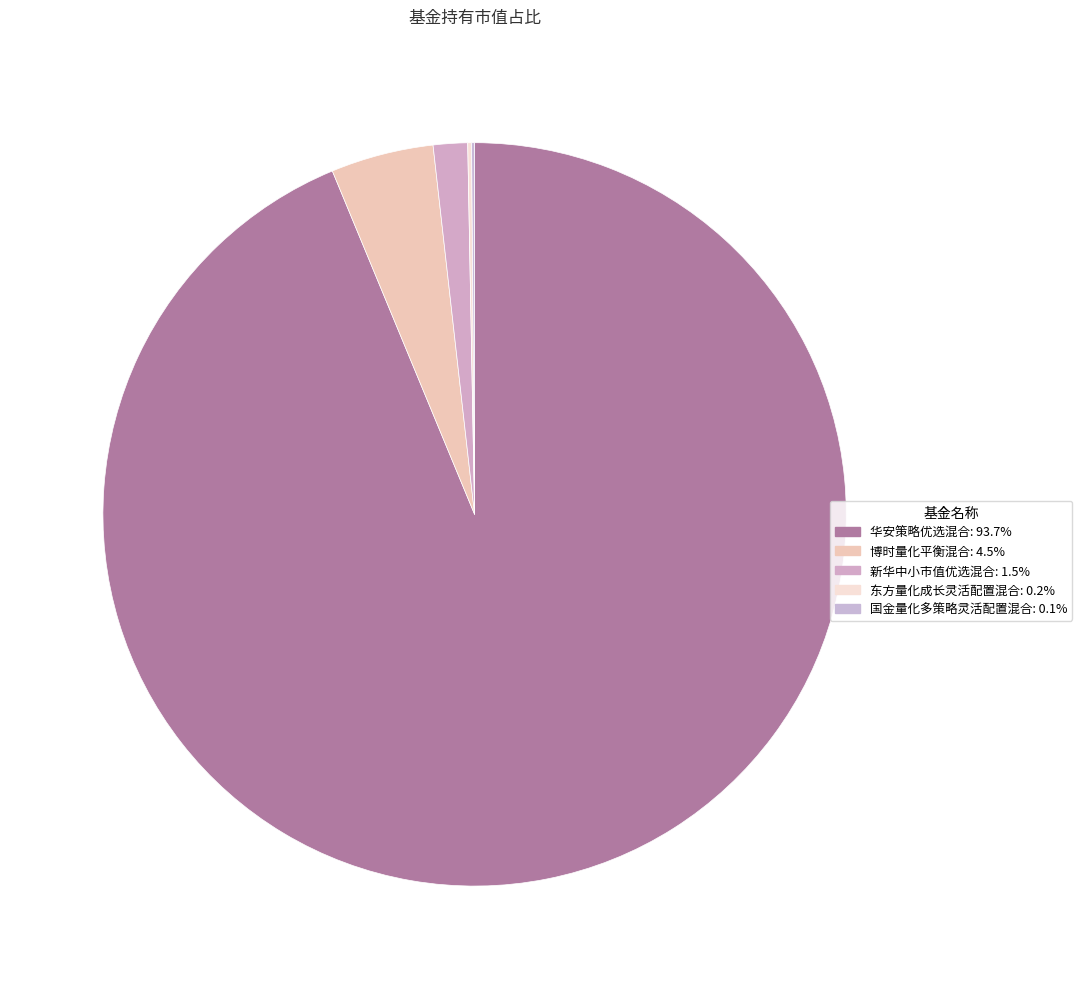

True or false: 东方量化成长灵活配置混合 accounts for 1% of the total.

False